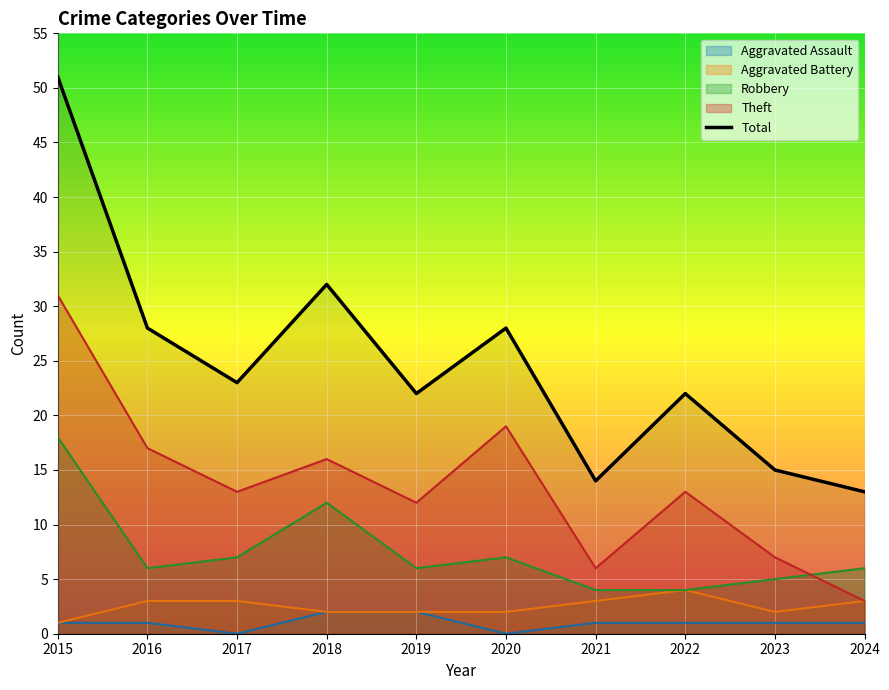

Reading right to left, extract all data points from this chart.

2024=13	2023=15	2022=22	2021=14	2020=28	2019=22	2018=32	2017=23	2016=28	2015=51